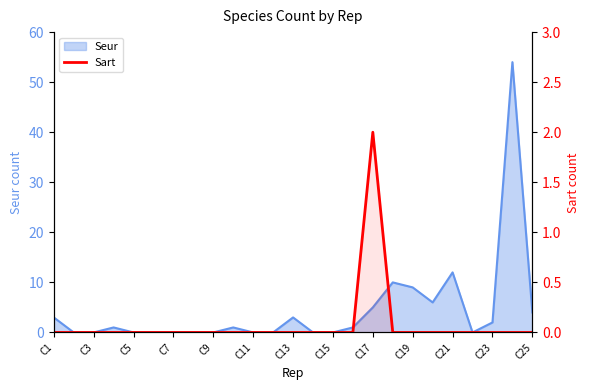

The chart shows a value of 0 at 13. True or false?

True